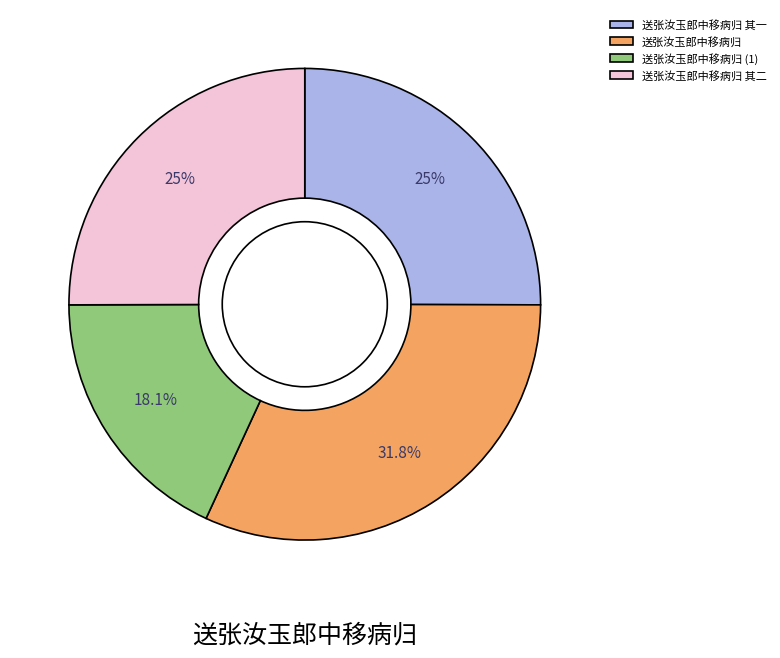

To the nearest percent, what is the average slice percentage?

25%